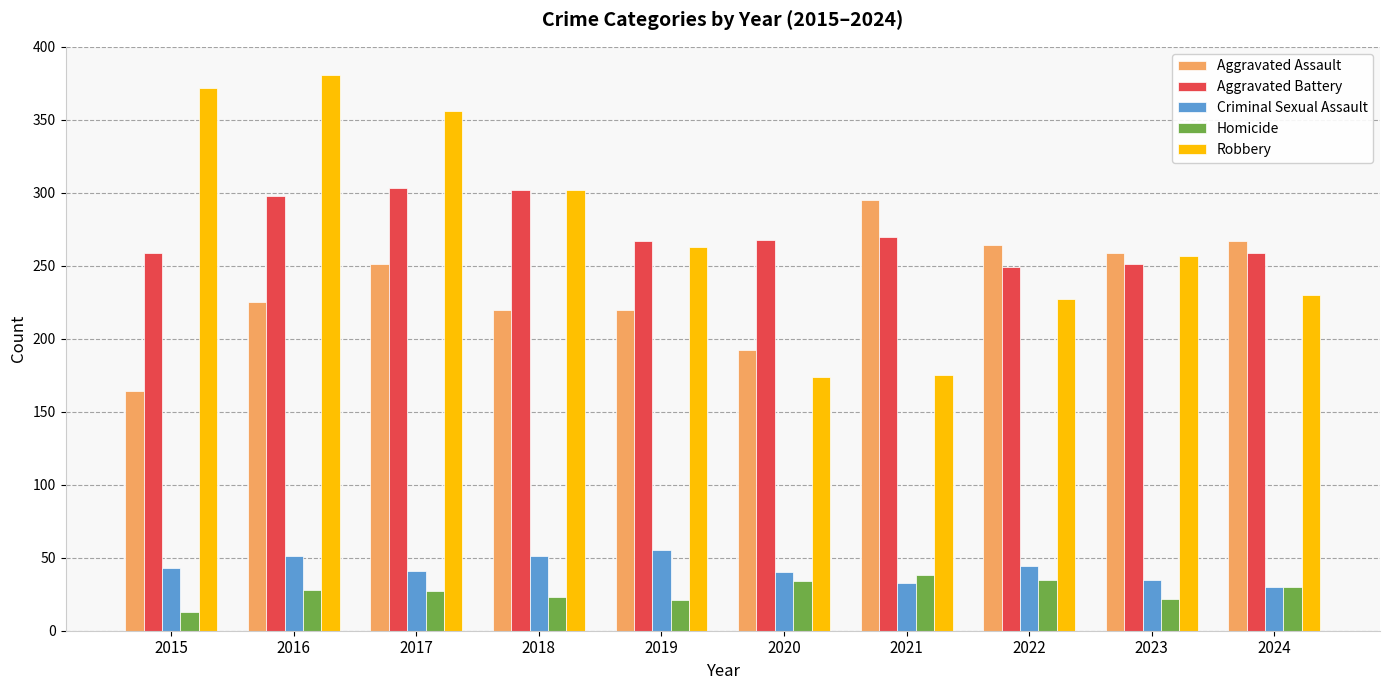

List the series in order of their peak value, highest first.

Robbery, Aggravated Battery, Aggravated Assault, Criminal Sexual Assault, Homicide